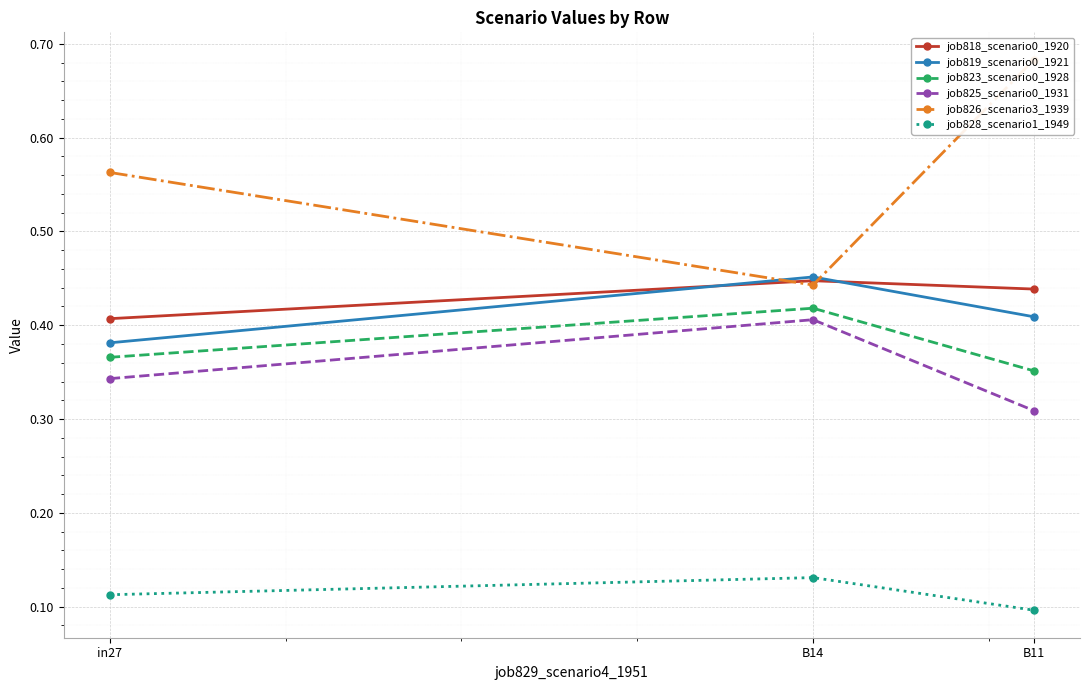

Does the chart display data point markers on the line(s)?

Yes